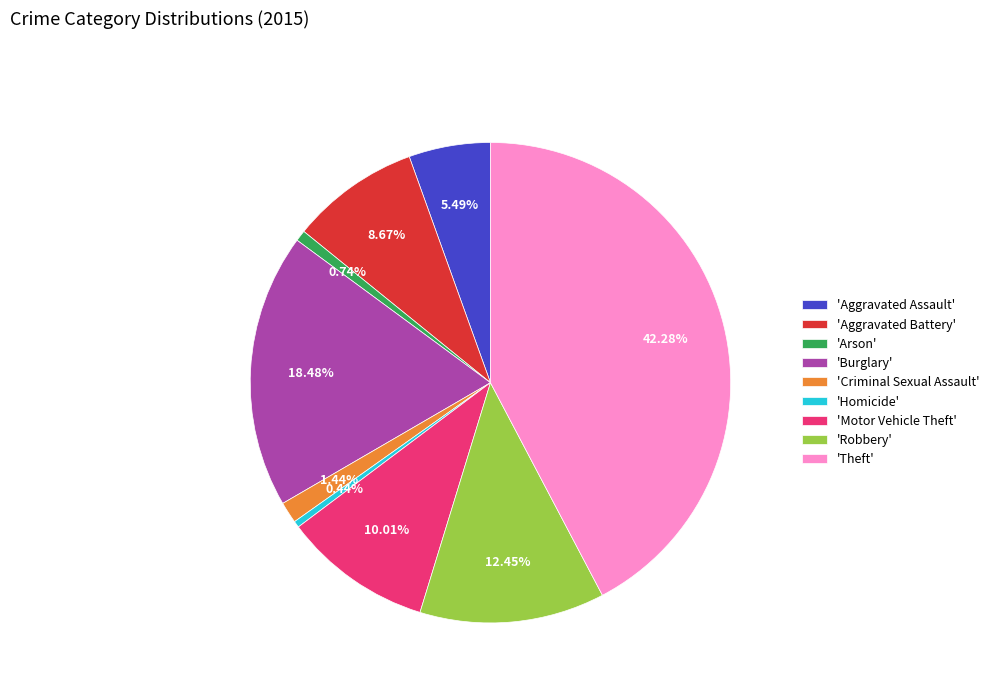

Does any single category account for the majority?

No